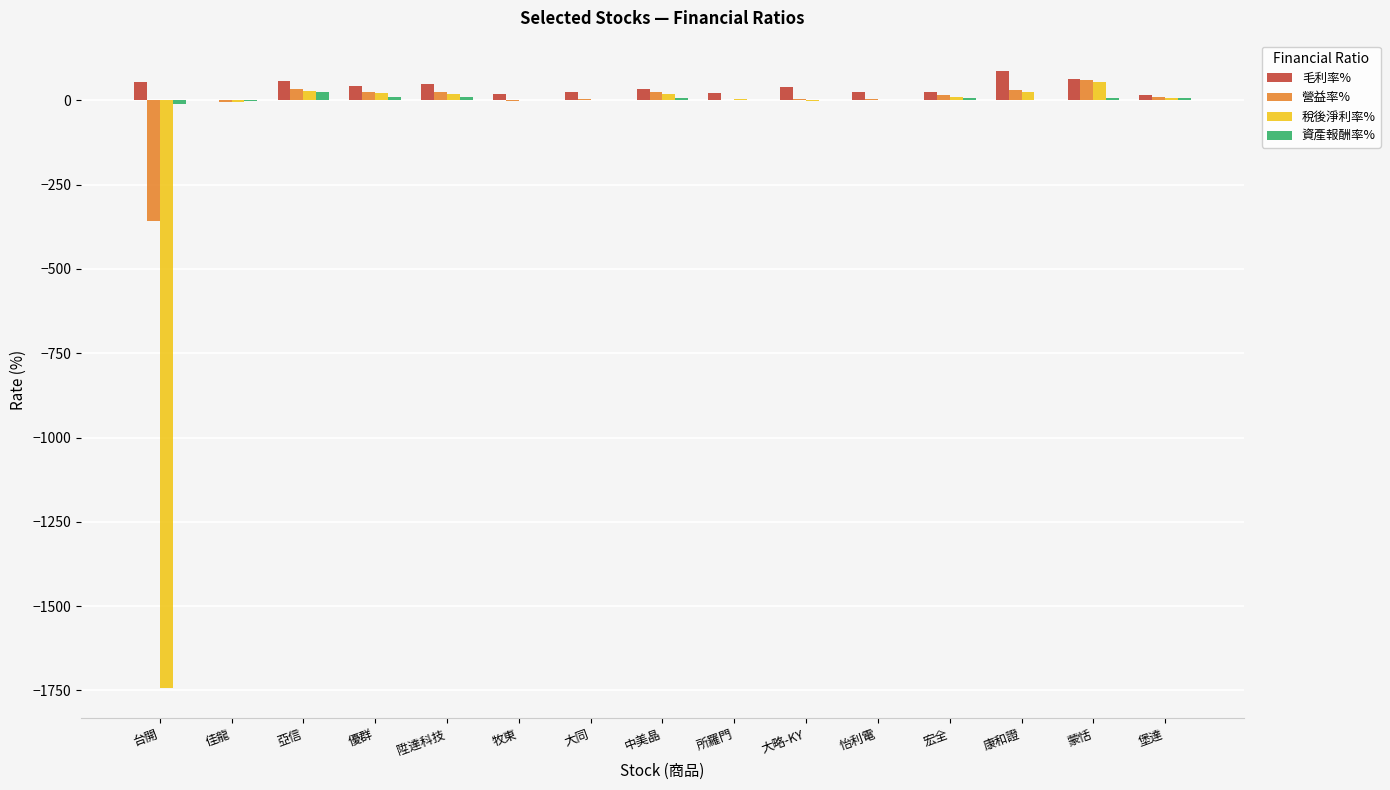

How many groups of bars are there?

15